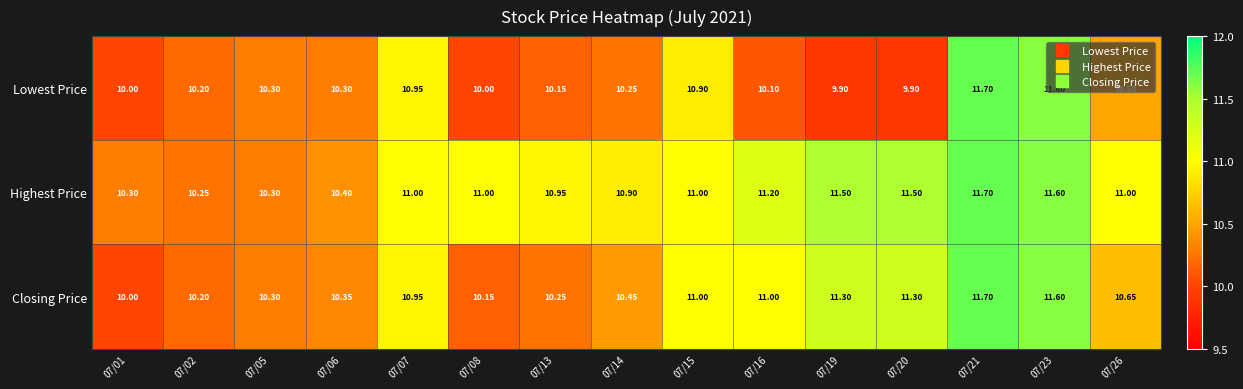

List the series in order of their overall mean, lowest first.

Lowest Price, Closing Price, Highest Price